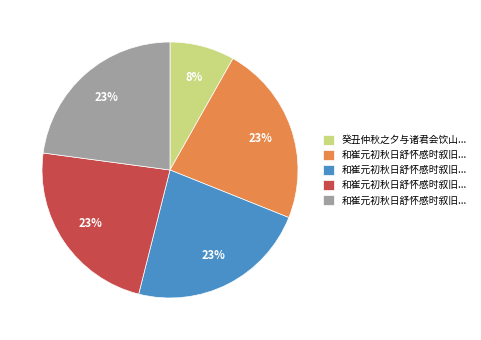

Count the number of slices in the pie.

5